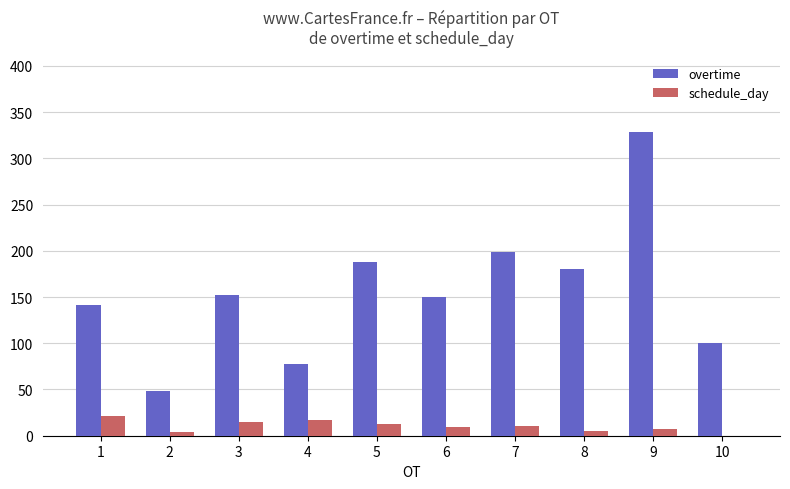

What is the maximum value for overtime?

328.0